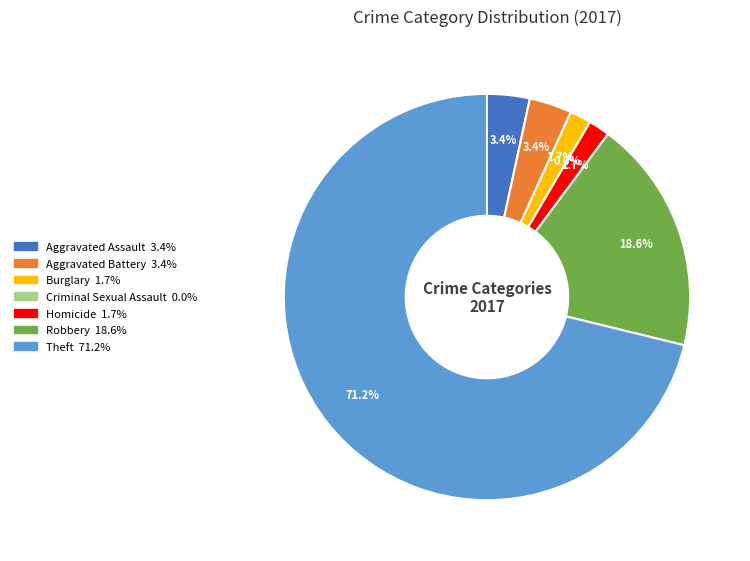

The Aggravated Battery slice represents 3% of the pie. True or false?

True